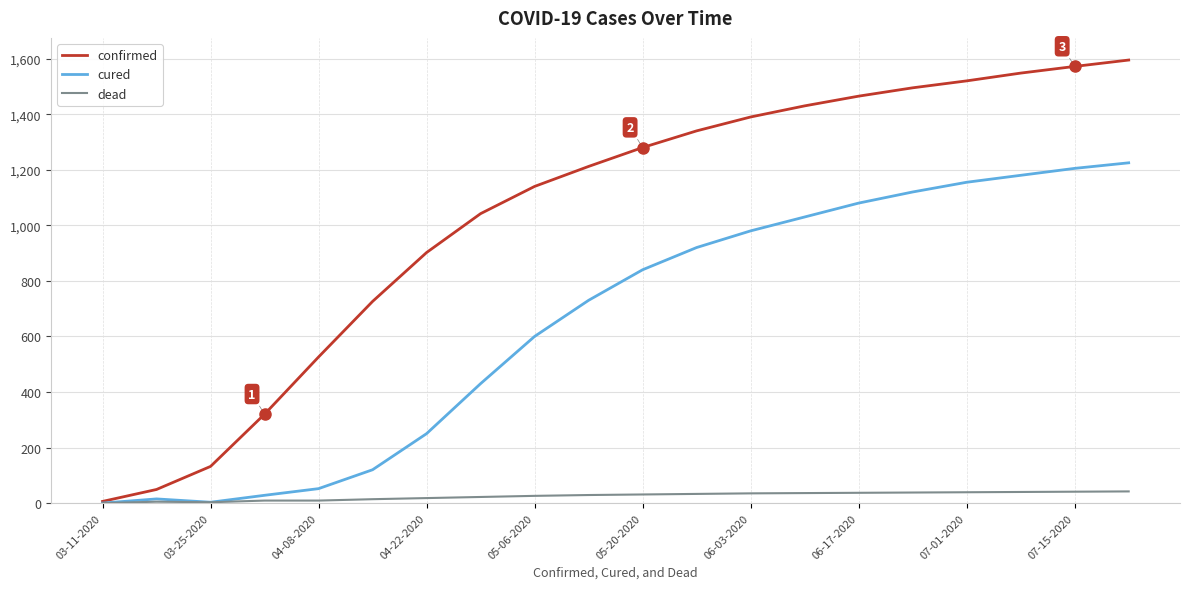

What is the greatest value displayed?

1595